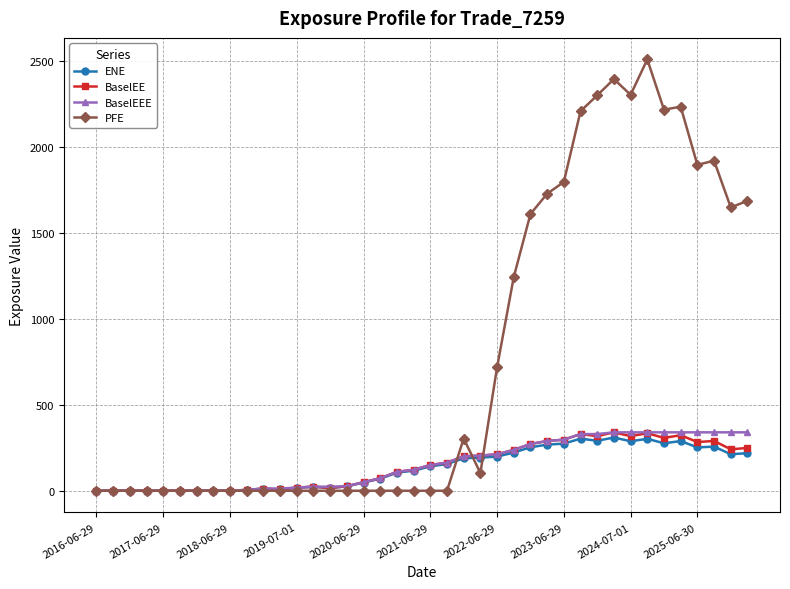

Which series has the largest range (max minus min)?

PFE